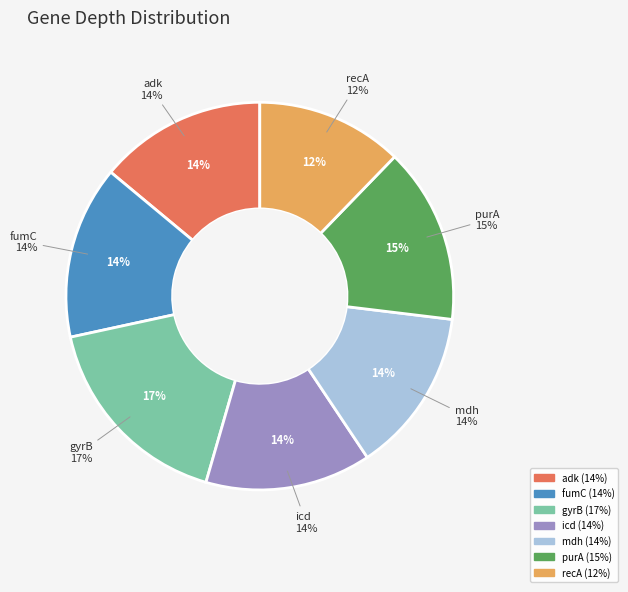

The adk slice represents 24% of the pie. True or false?

False